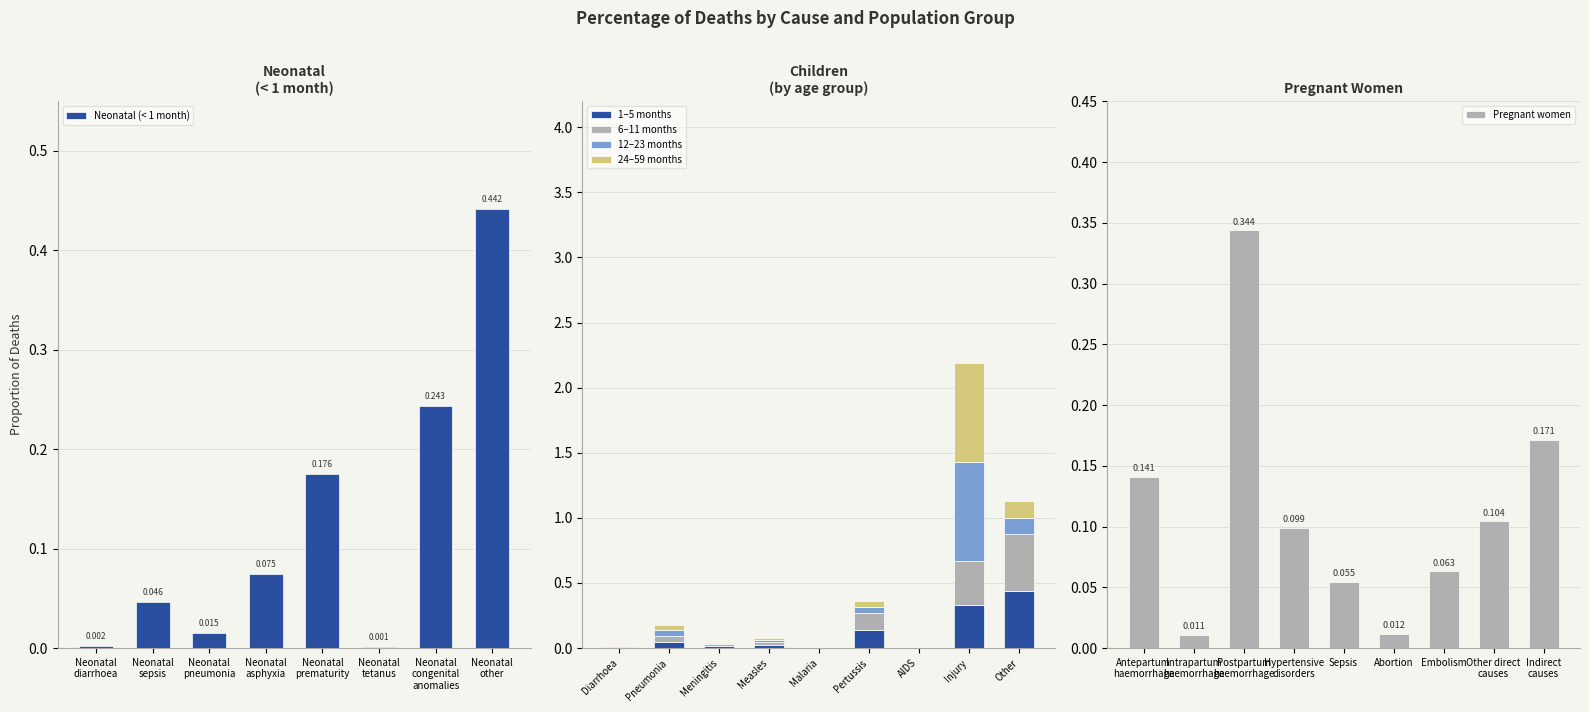

Between Neonatal asphyxia and Neonatal congenital anomalies, which is larger?

Neonatal congenital anomalies